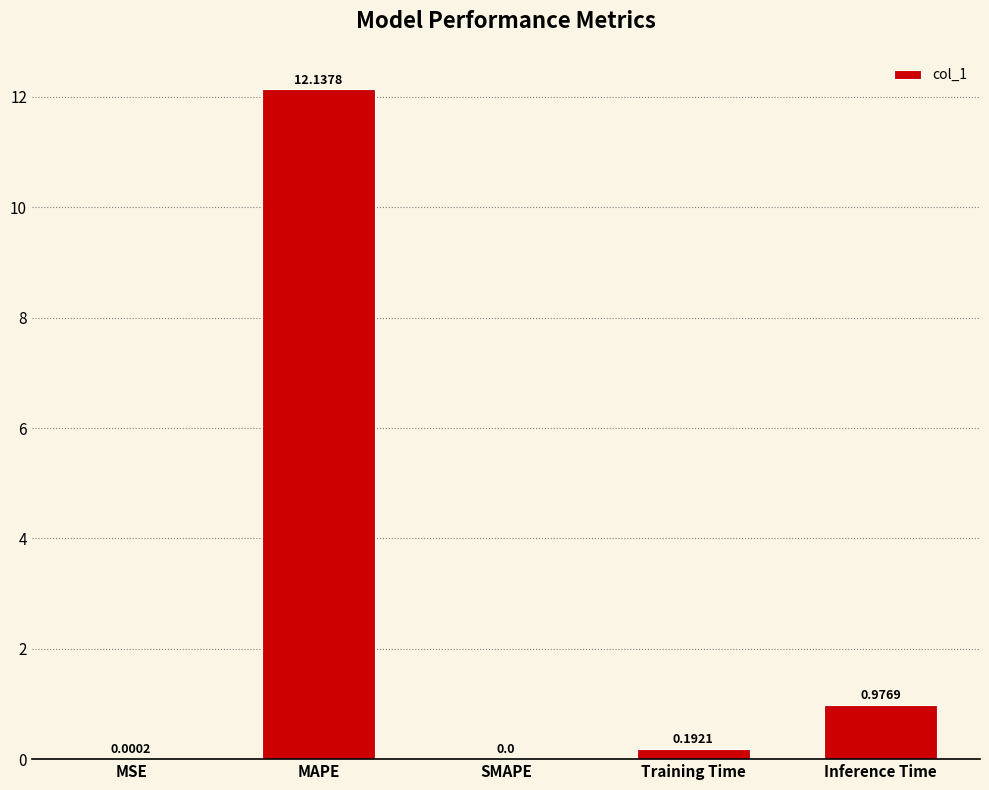

How many positive values are there?

4